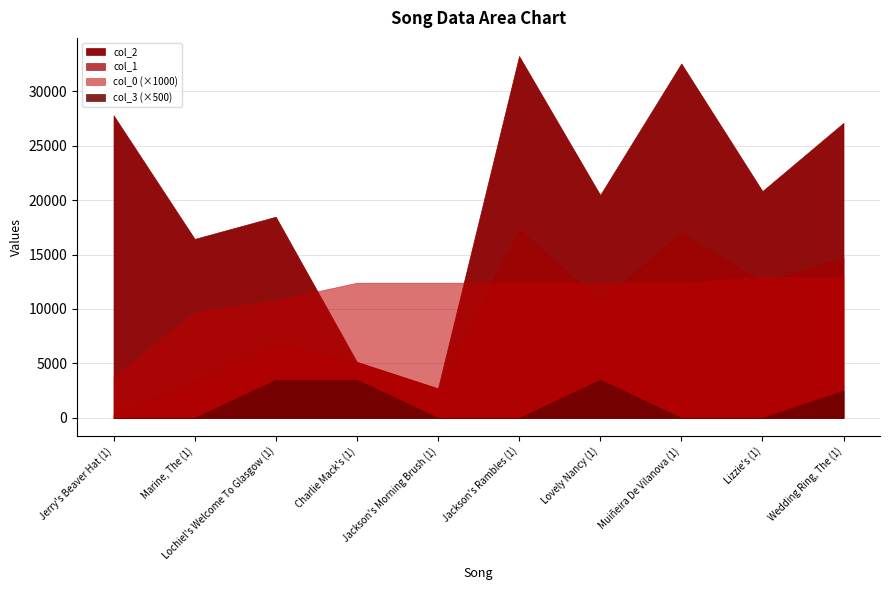

What is the difference between the second highest and minimum values in the col_2 series?

29852.0